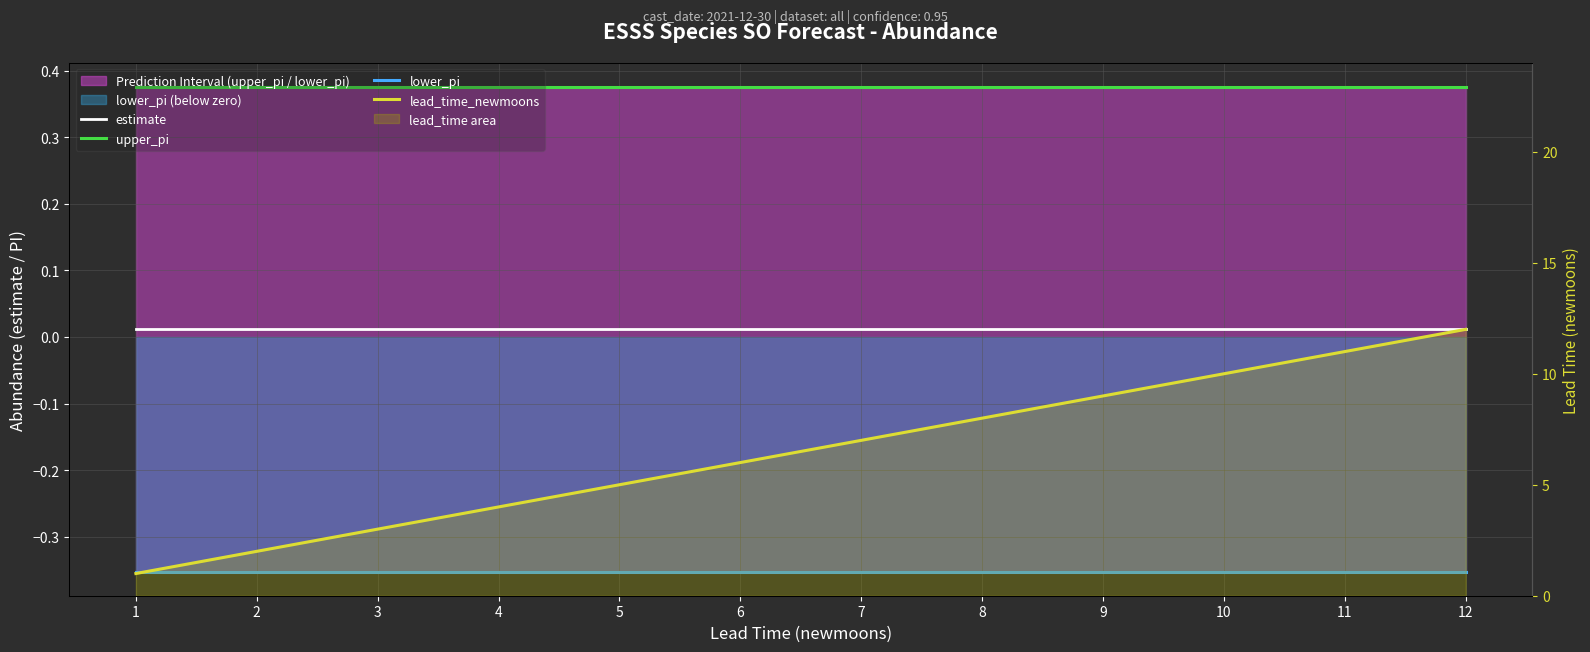

What is the value of the lower_pi point at the 5th from the left?

-0.4